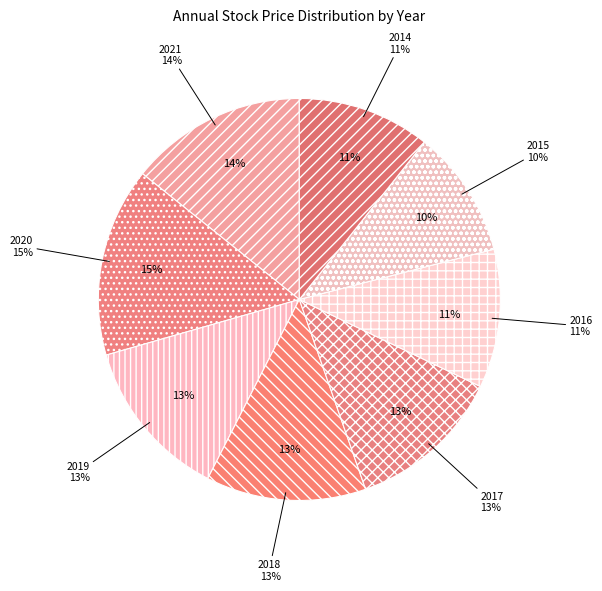

Between 2014 and 2019, which is larger?

2019